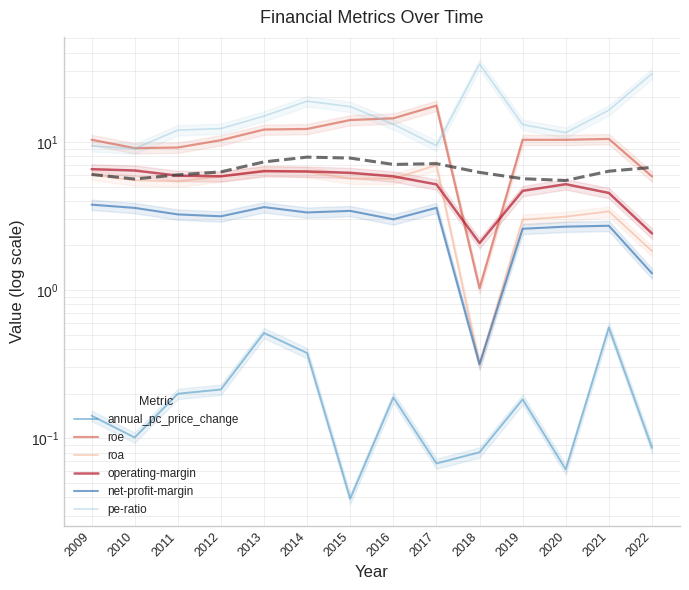

How many intersections are there between operating-margin and roe?

2